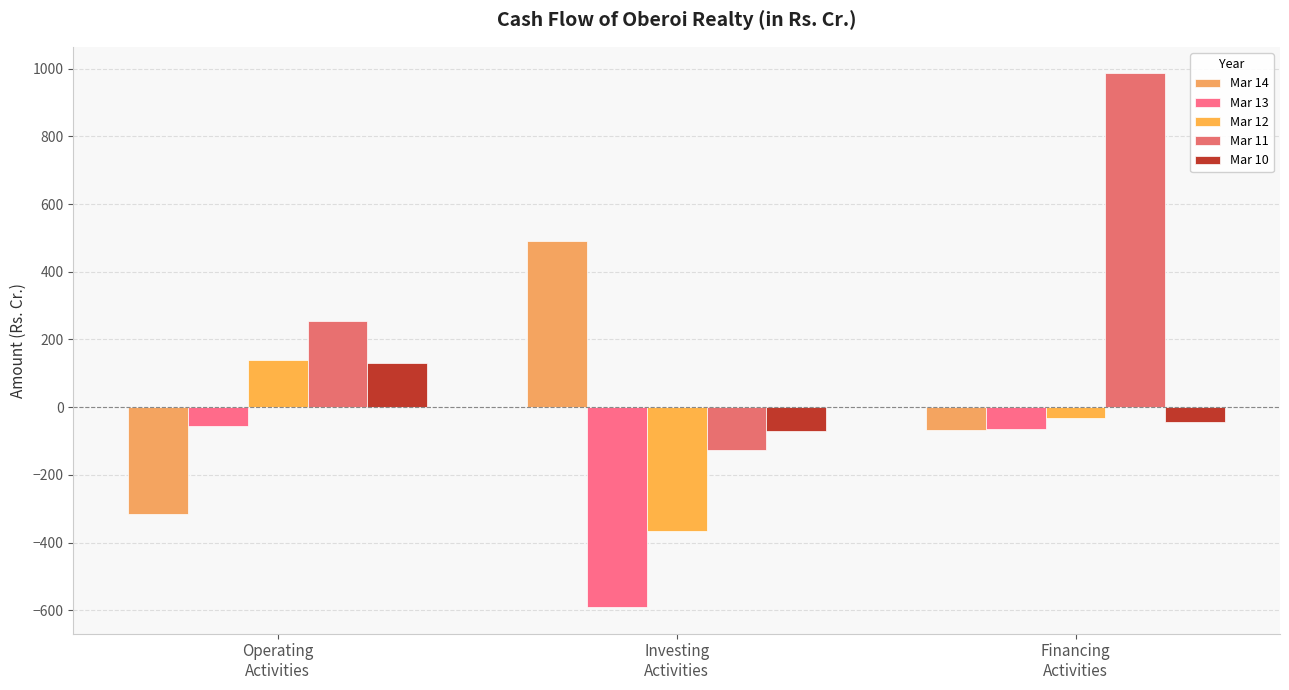

The value of Mar 13 at Financing
Activities is -65.7. True or false?

True